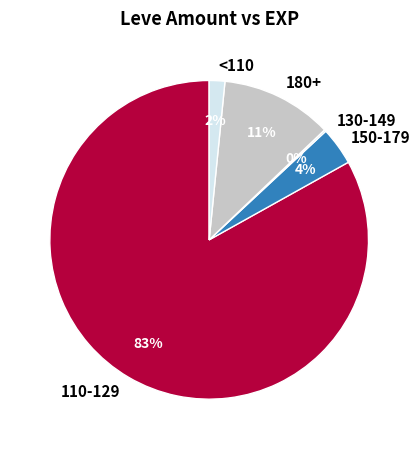

To the nearest percent, what portion does 150-179 represent?

4%